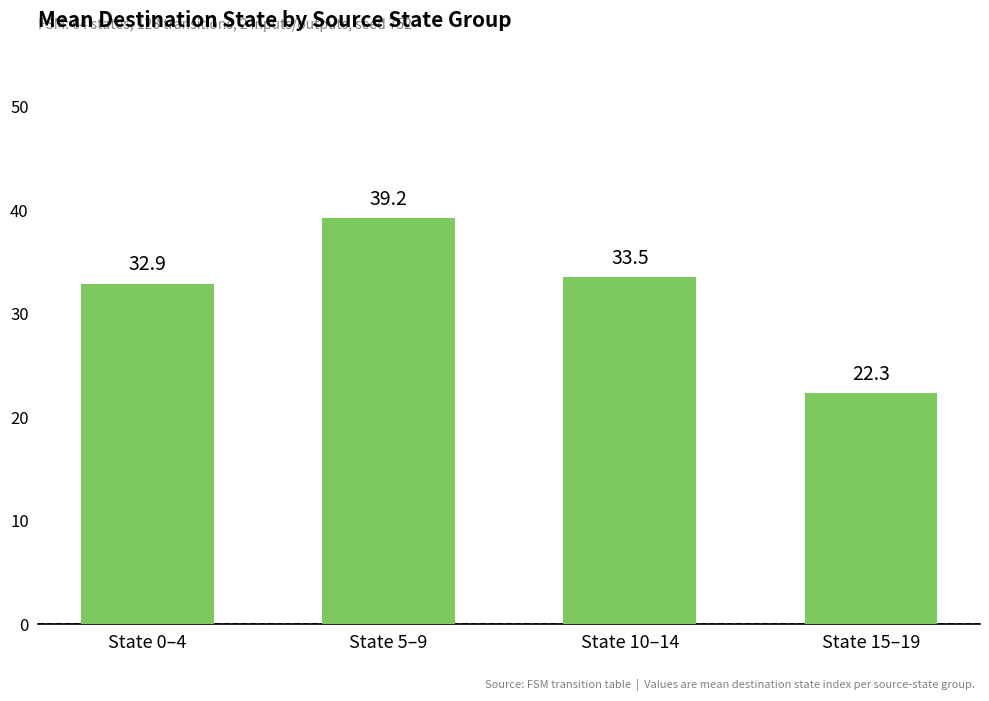

Reading right to left, extract all data points from this chart.

State 15–19=22.3	State 10–14=33.5	State 5–9=39.2	State 0–4=32.9